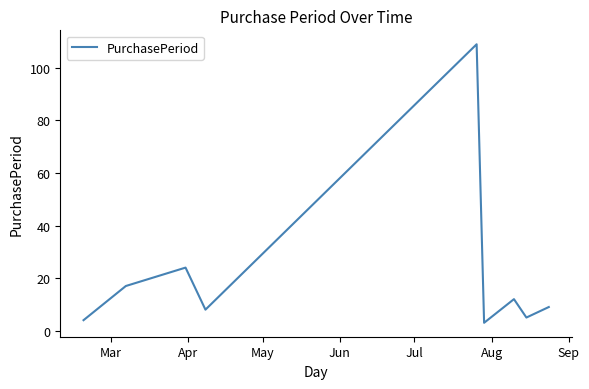

What is the minimum value shown in the chart?

3